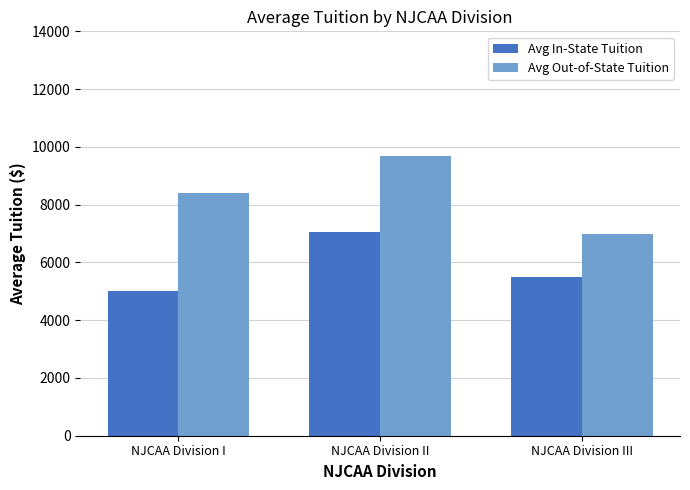

What is the highest value of the Avg In-State Tuition series?

7041